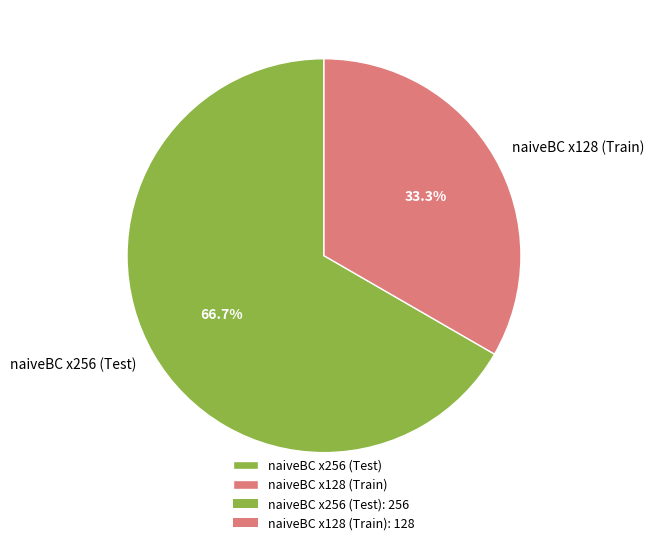

What is the total percentage of naiveBC x256 (Test) and naiveBC x128 (Train)?

100.0%